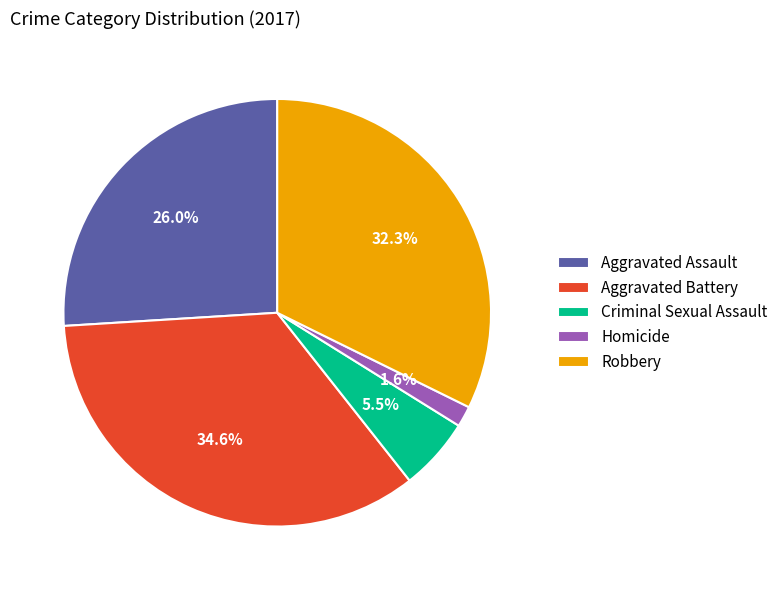

Is Homicide the majority of the pie?

No